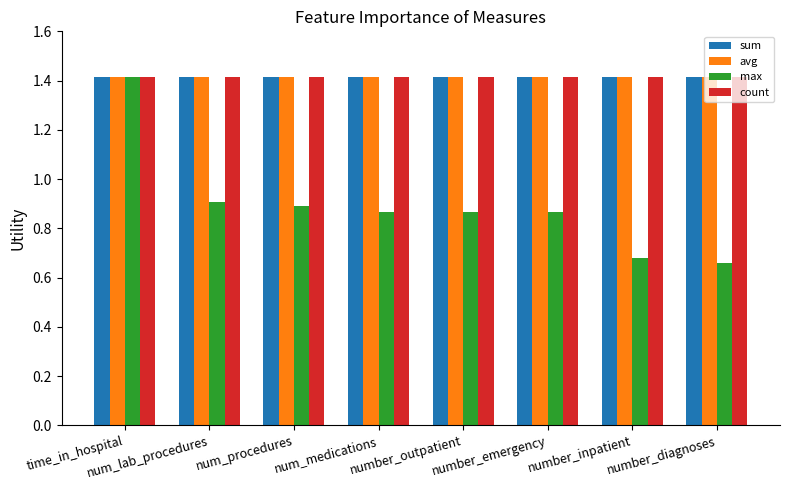

At which category does the chart reach its minimum across all series?

number_diagnoses